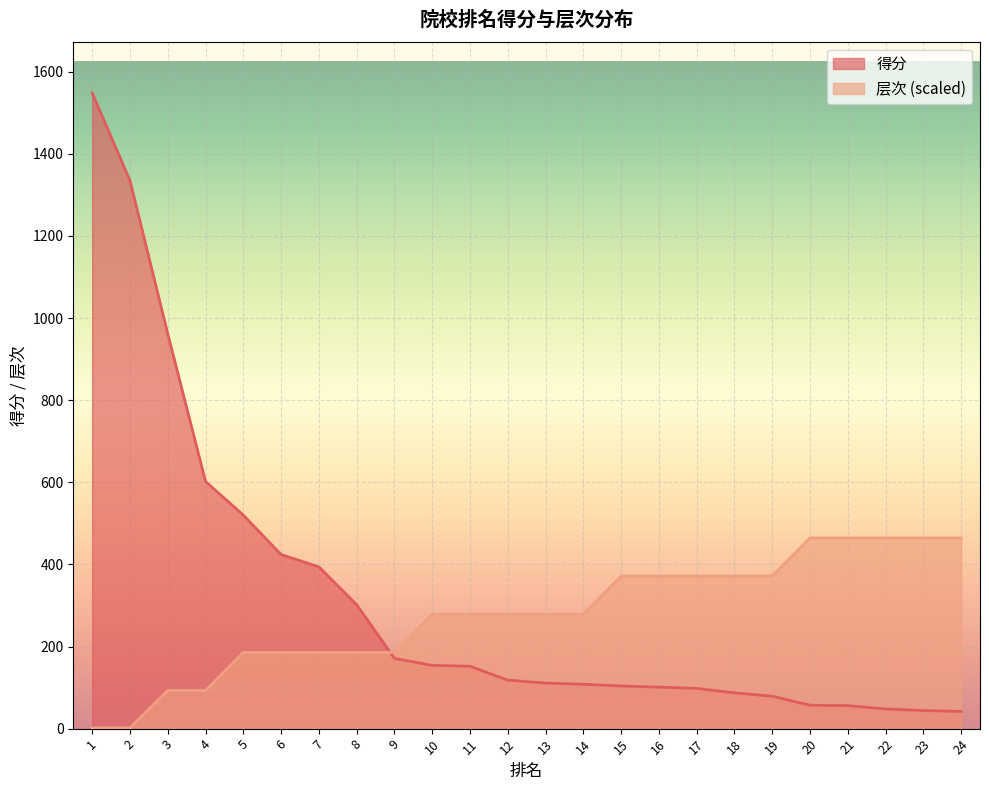

What is the value of the 得分 point at the 1st from the left?

1548.0